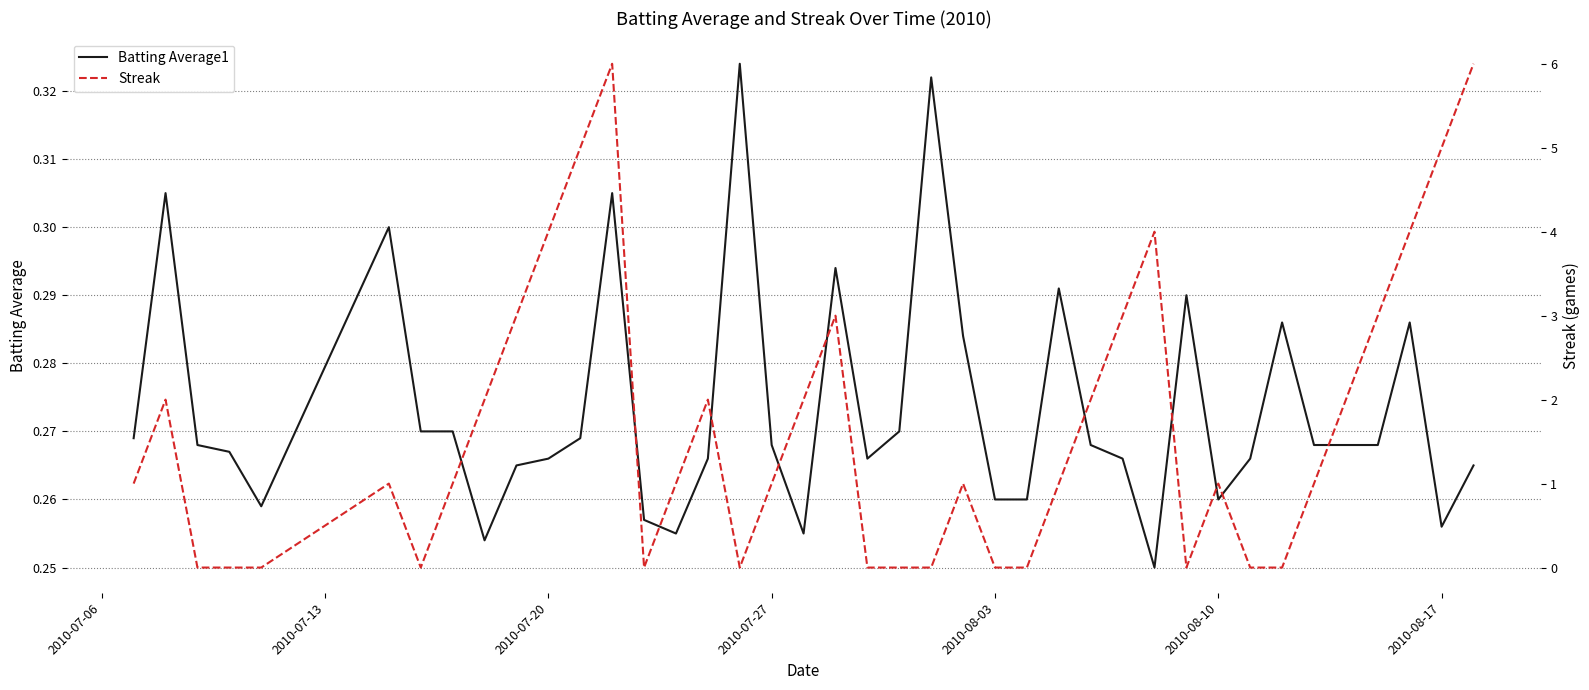

List the series in order of their overall mean, lowest first.

Batting Average1, Streak